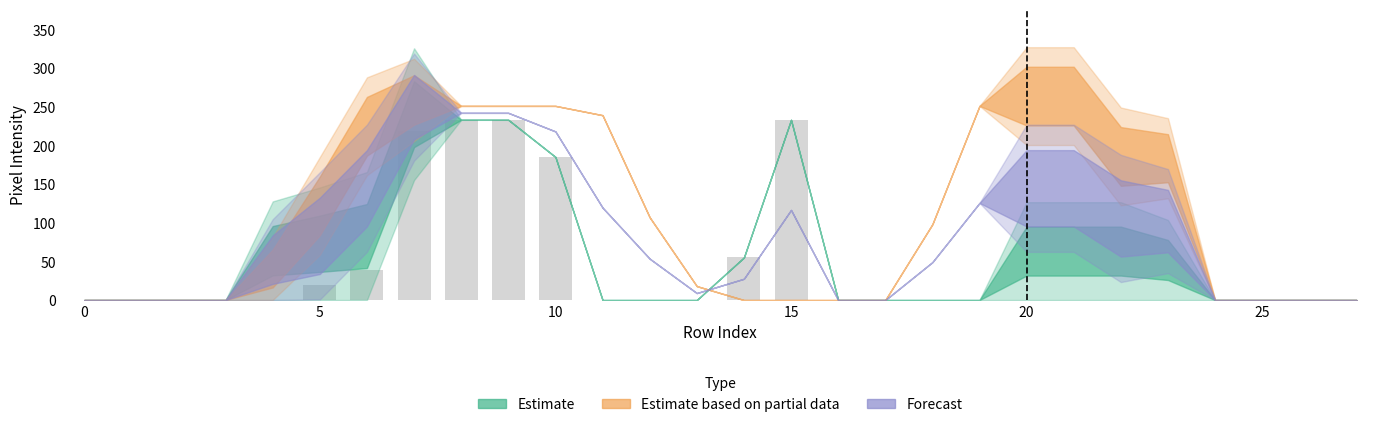

What is the greatest value displayed?

233